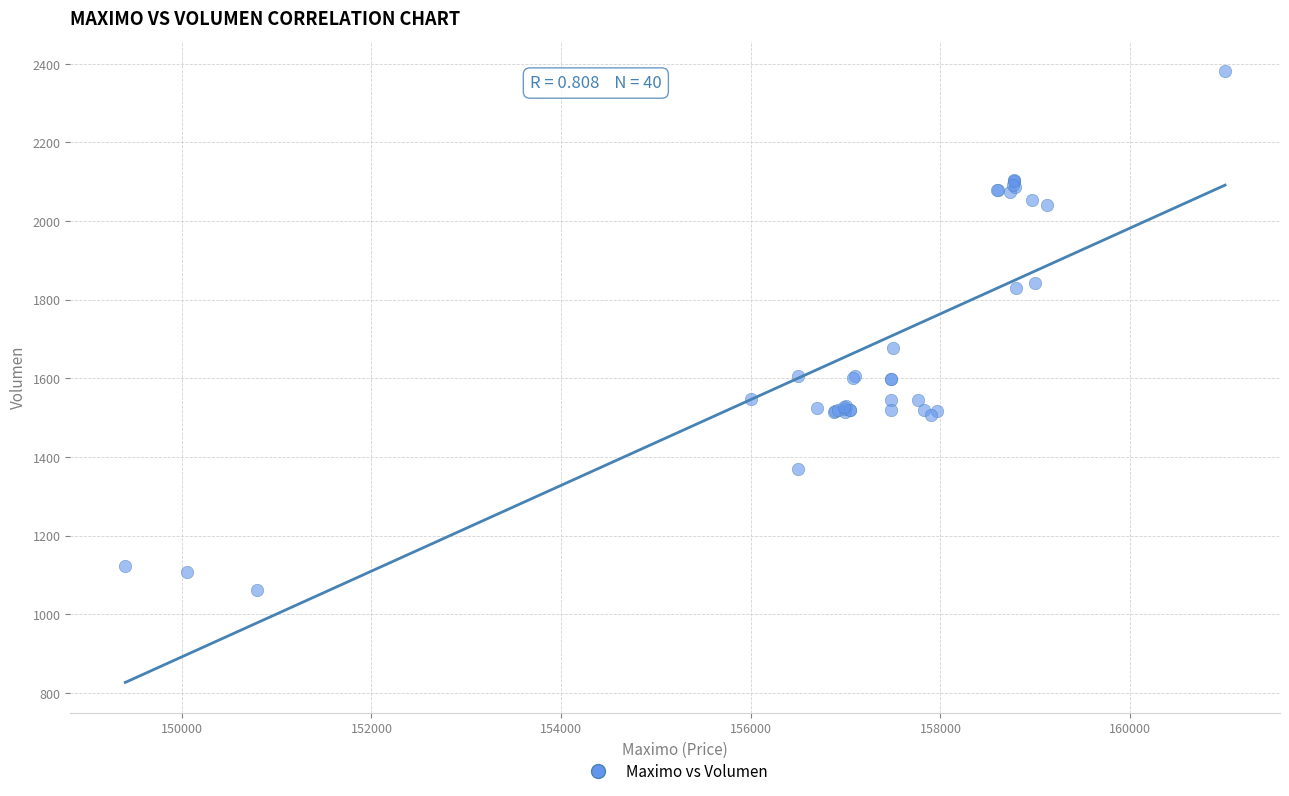

What Y value in the scatter plot is closest to 1721?

1678.4